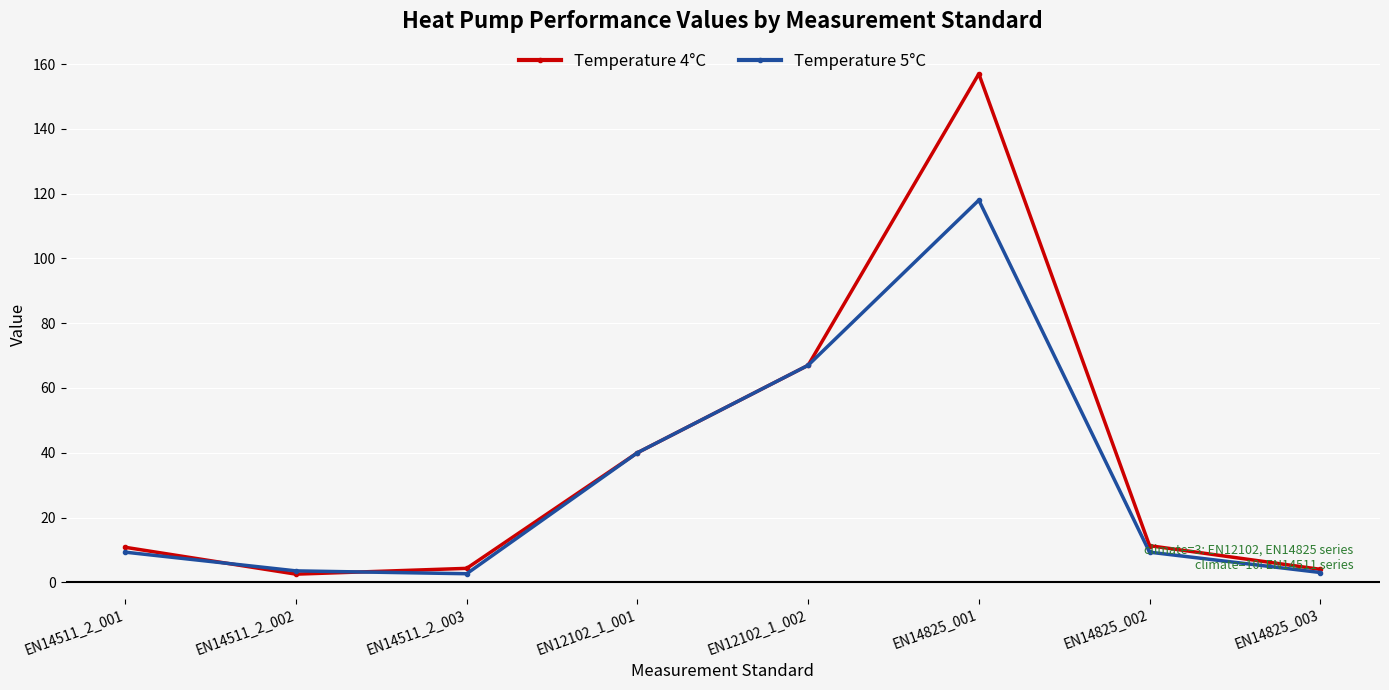

What position from the left is EN14825_002?

7